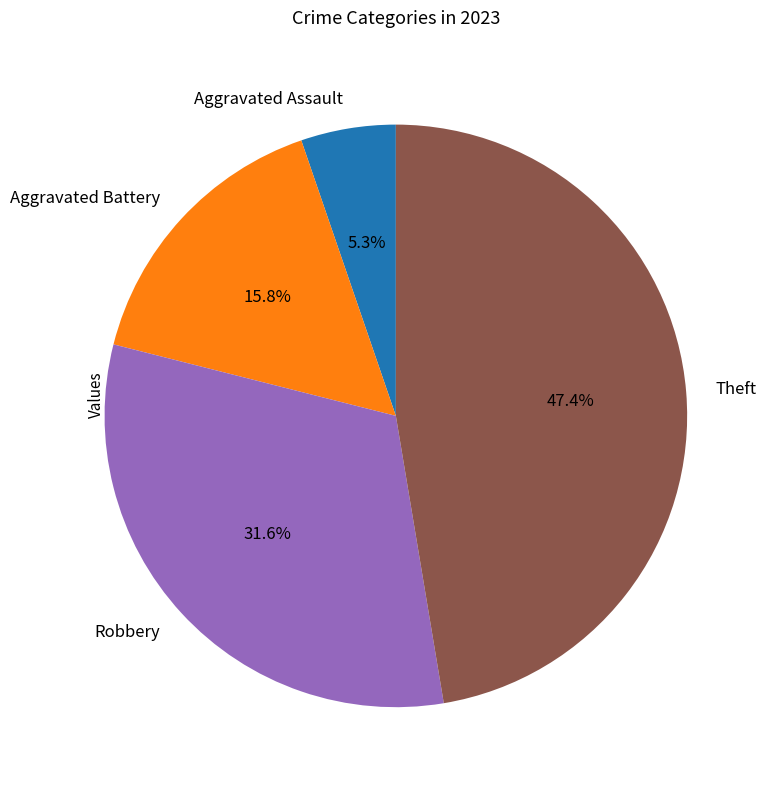

Rank the categories by value from lowest to highest.

Aggravated Assault, Aggravated Battery, Robbery, Theft